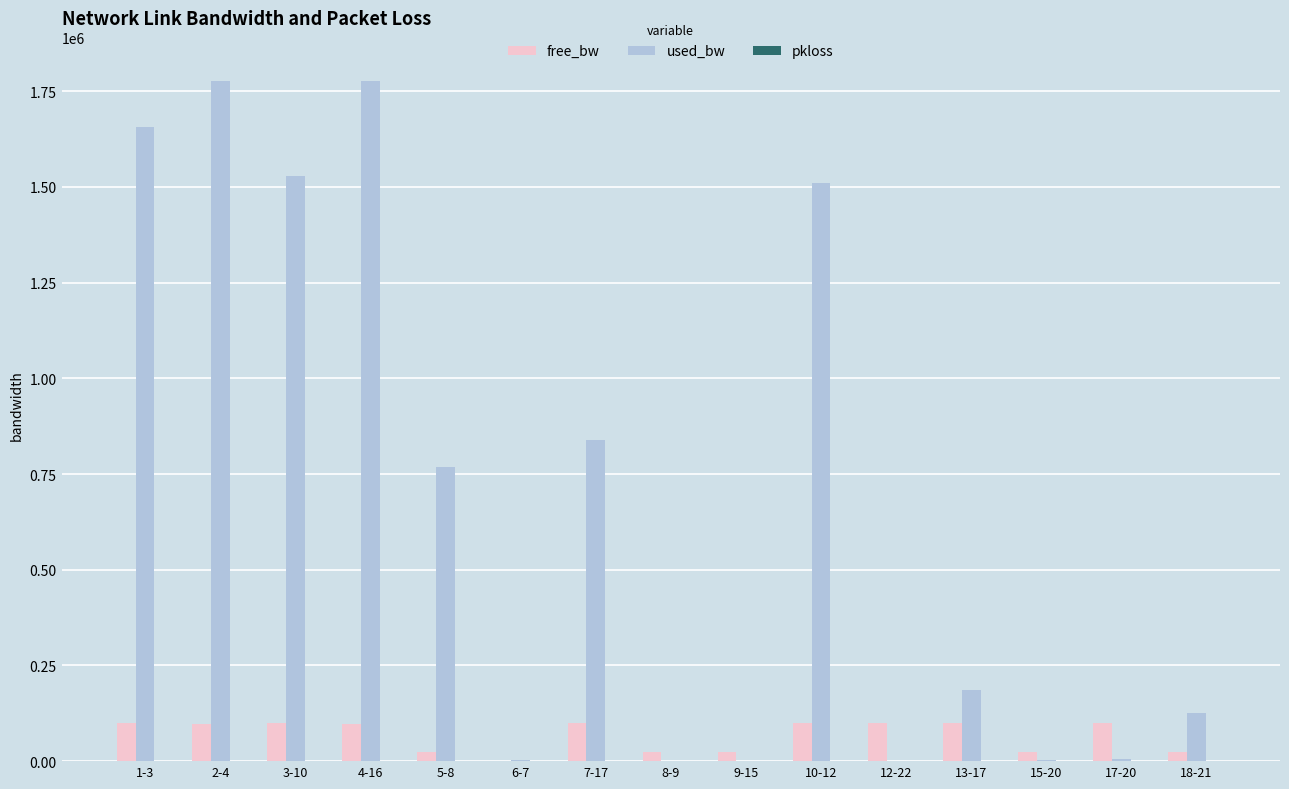

Which series changed the most between 3-10 and 4-16?

used_bw